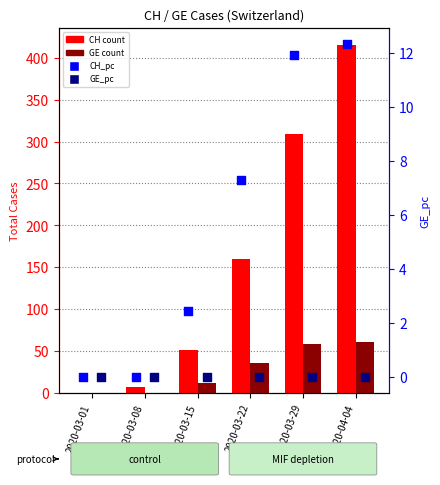

At how many categories does at least one series exceed 160?

2